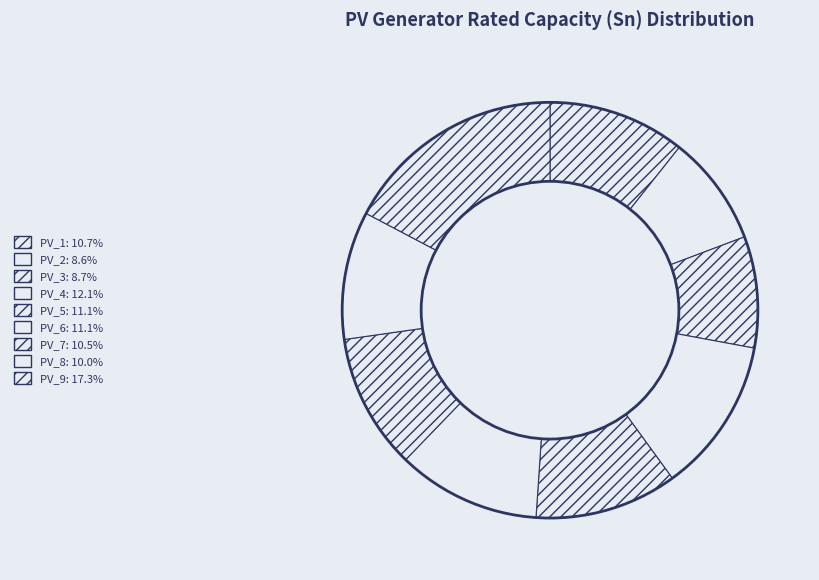

How many slices are in this pie chart?

9